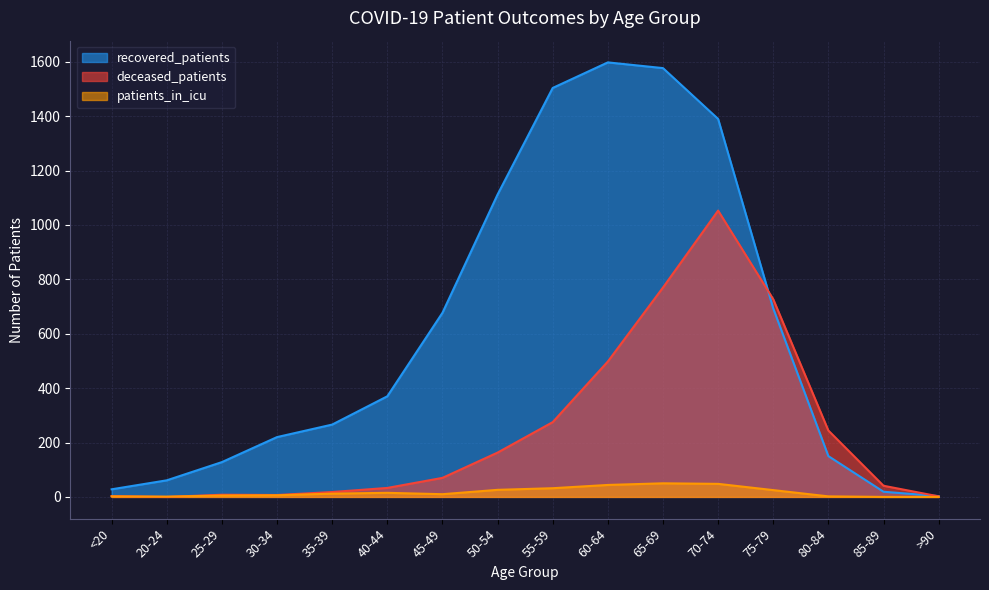

Reading left to right, extract all data points from this chart.

recovered_patients: 28	61	128	220	266	370	677	1112	1504	1598	1577	1390	693	150	19	3
deceased_patients: 3	0	8	7	18	33	70	163	275	498	770	1053	727	244	41	2
patients_in_icu: 2	1	5	6	12	15	10	26	32	44	50	48	25	2	0	0